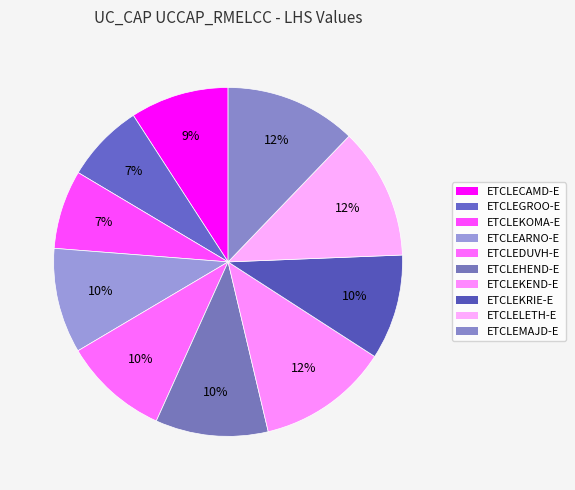

How many slices are in this pie chart?

10